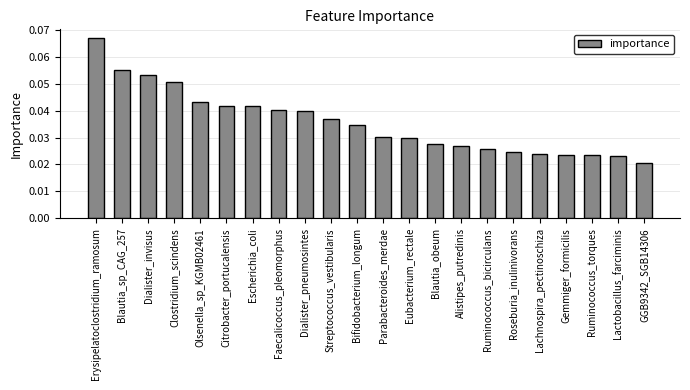

What position from the left is Dialister_invisus?

3